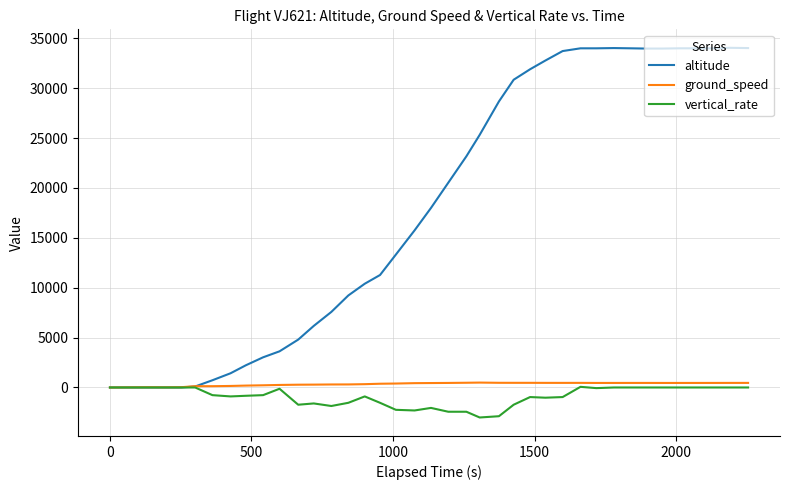

Which series has the largest range (max minus min)?

altitude